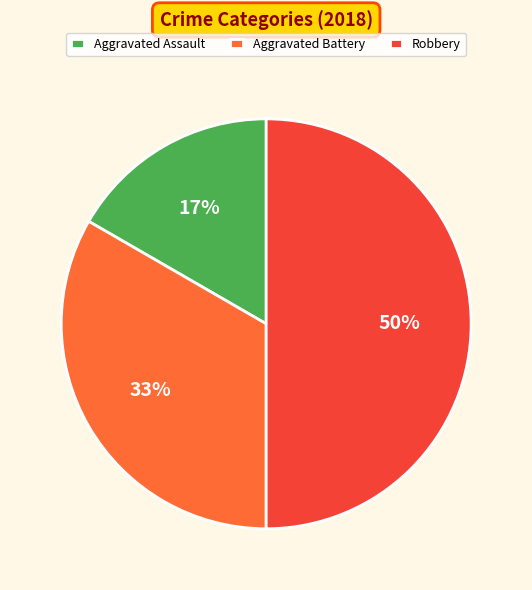

To the nearest percent, what portion does Aggravated Assault represent?

17%